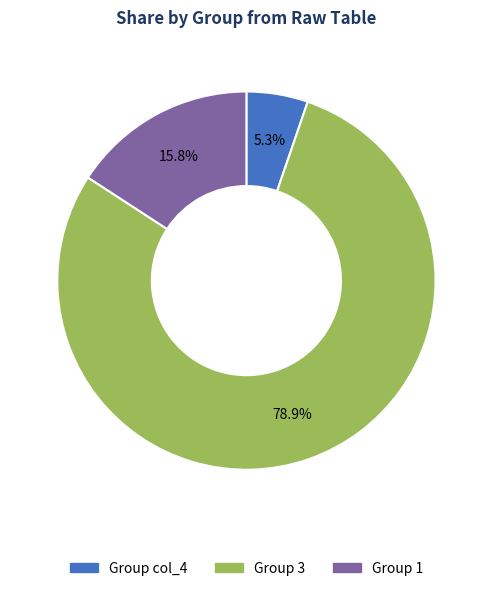

Is there any slice that represents more than half of the pie?

Yes